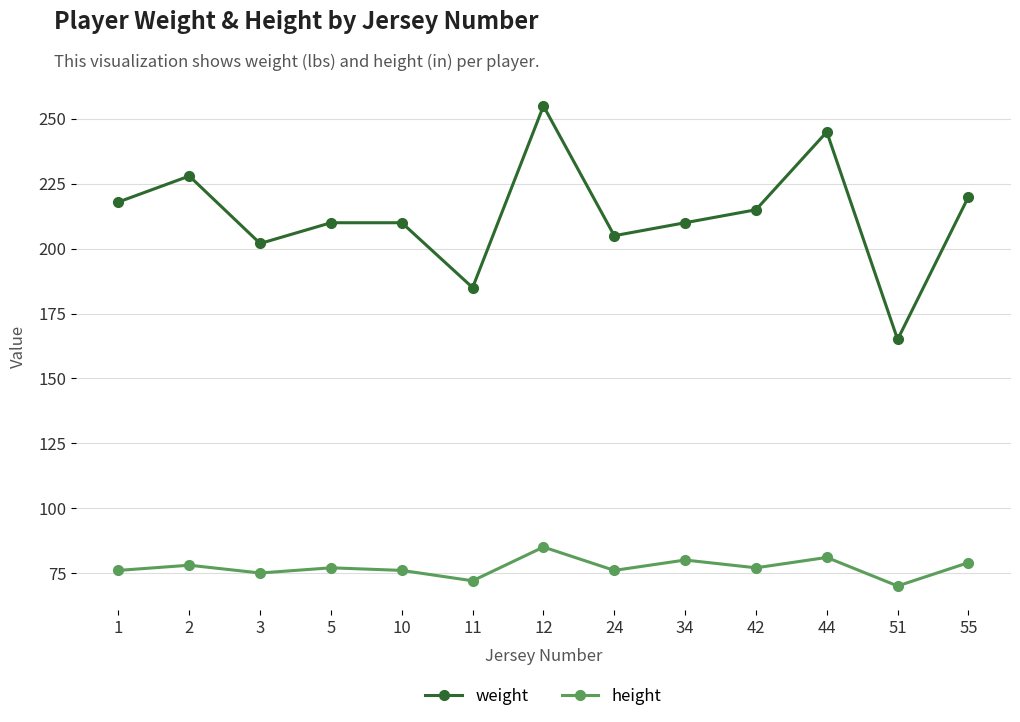

What is the difference between the weight values at 44 and 11?

60